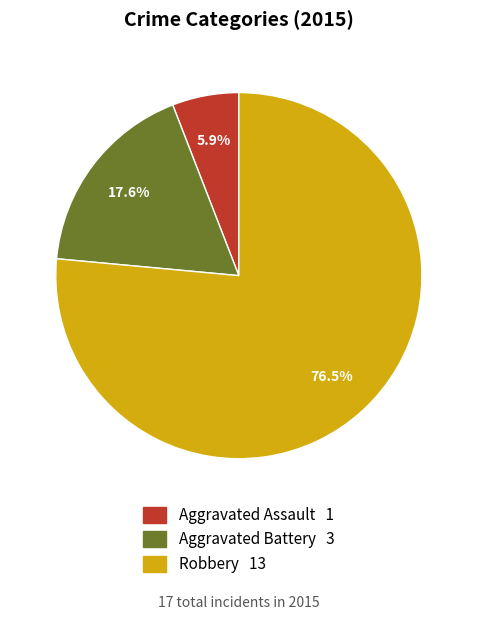

Which category has the smallest portion of the pie?

Aggravated Assault